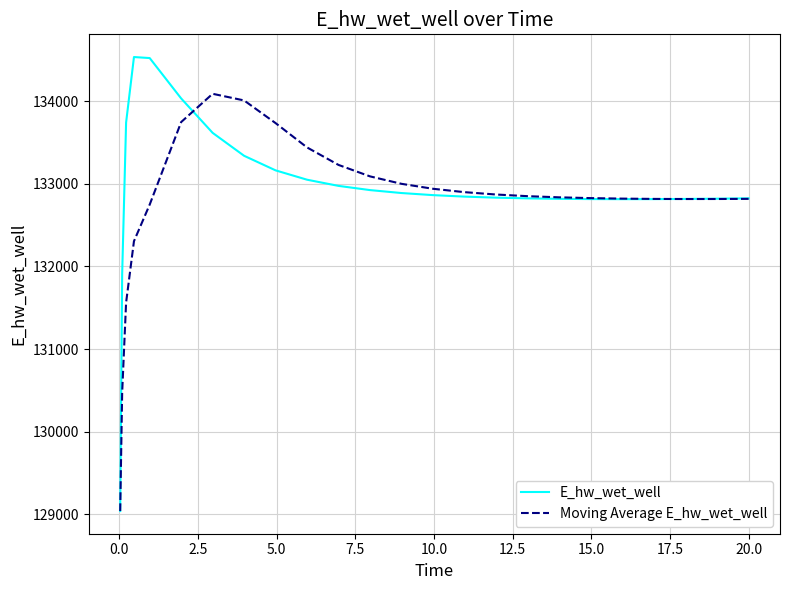

Rank the series by their maximum value, from highest to lowest.

E_hw_wet_well, Moving Average E_hw_wet_well